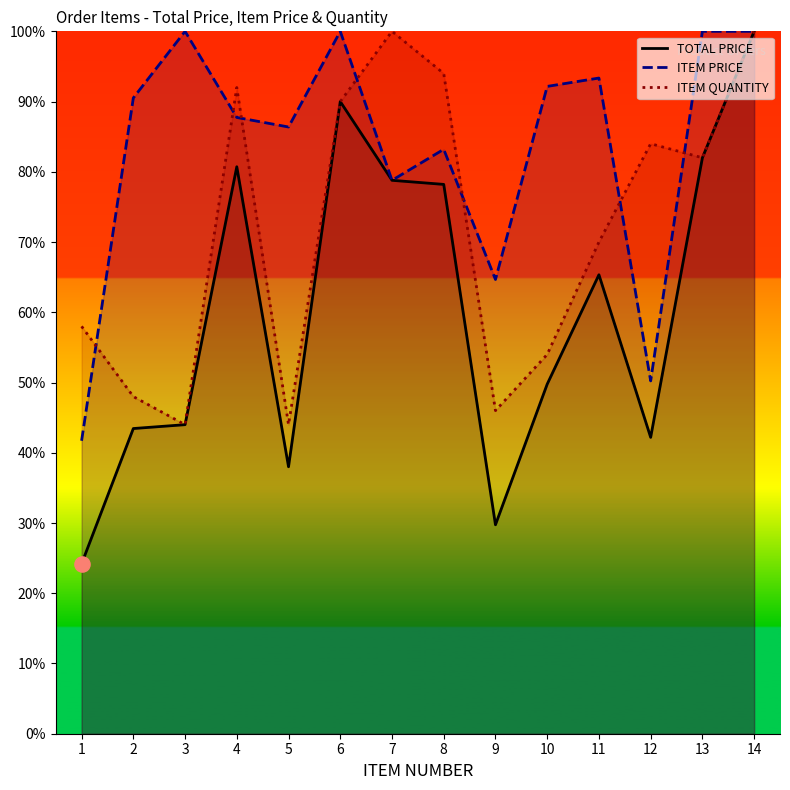

At which category is the sum across all series the highest?

14